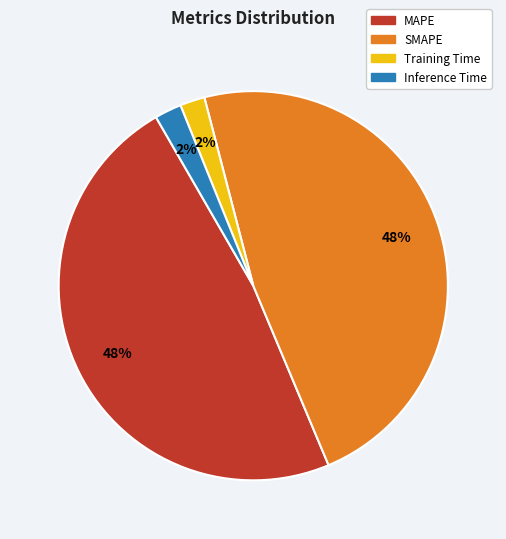

Which has a higher value, Inference Time or MAPE?

MAPE